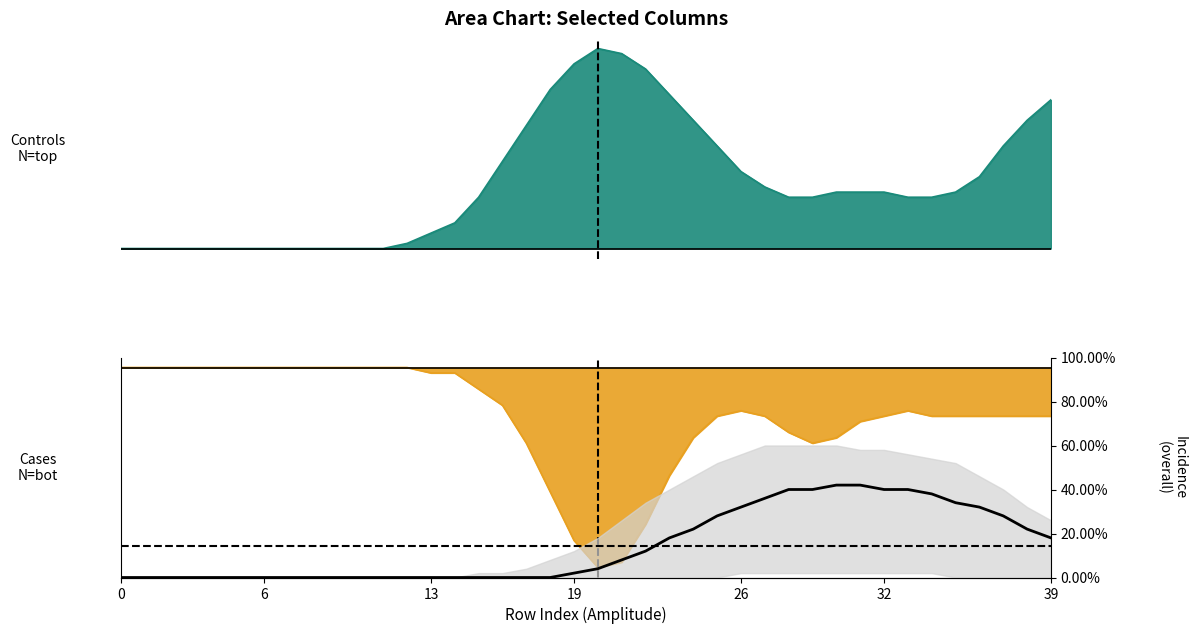

How many data points does each series have?

40